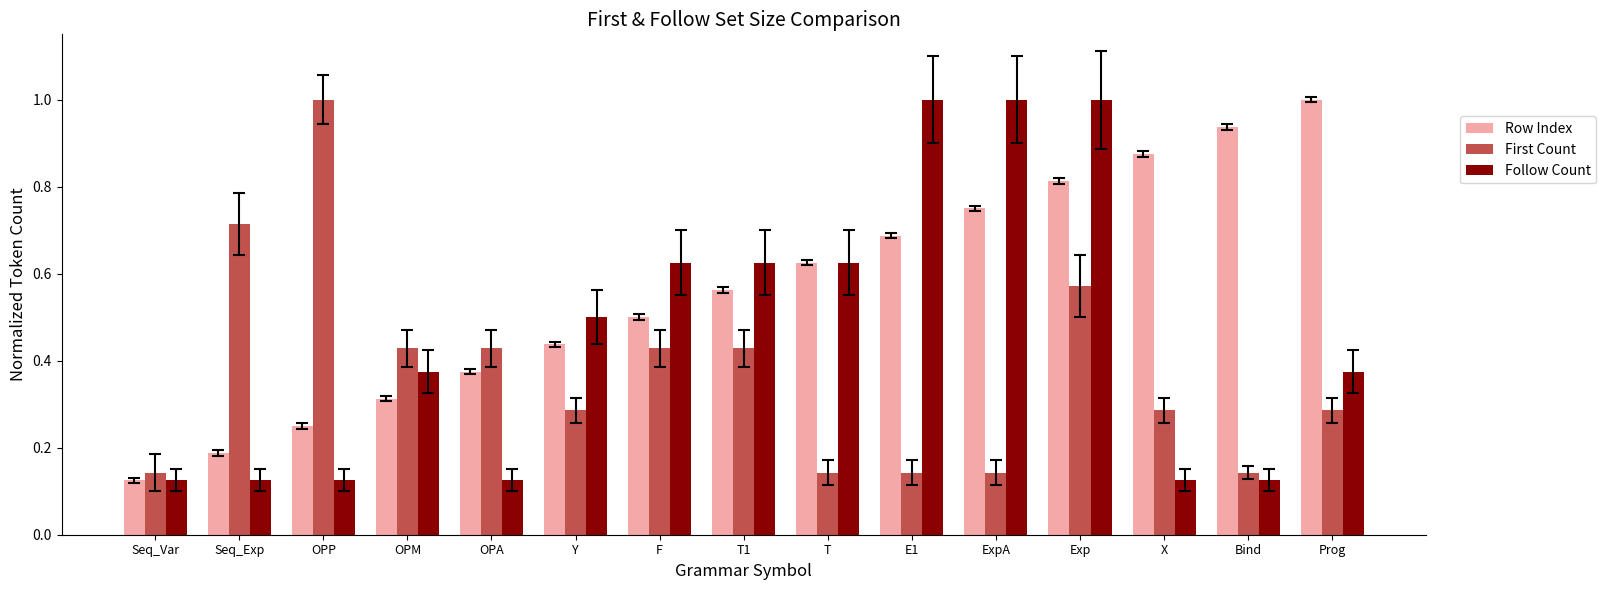

List the series in order of their overall mean, highest first.

Row Index, Follow Count, First Count